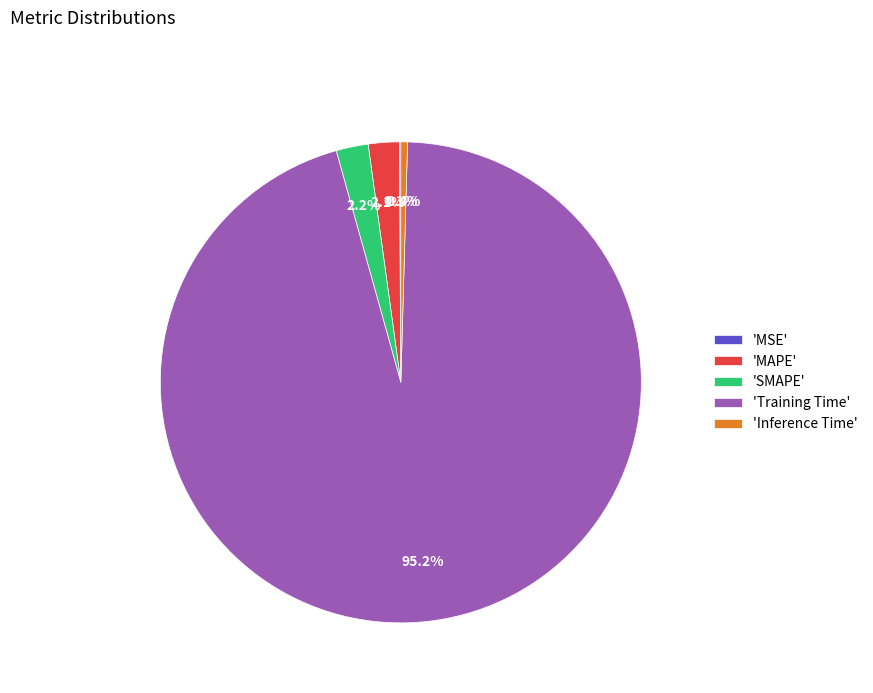

How much of the chart is everything except 'MAPE'?

97.9%